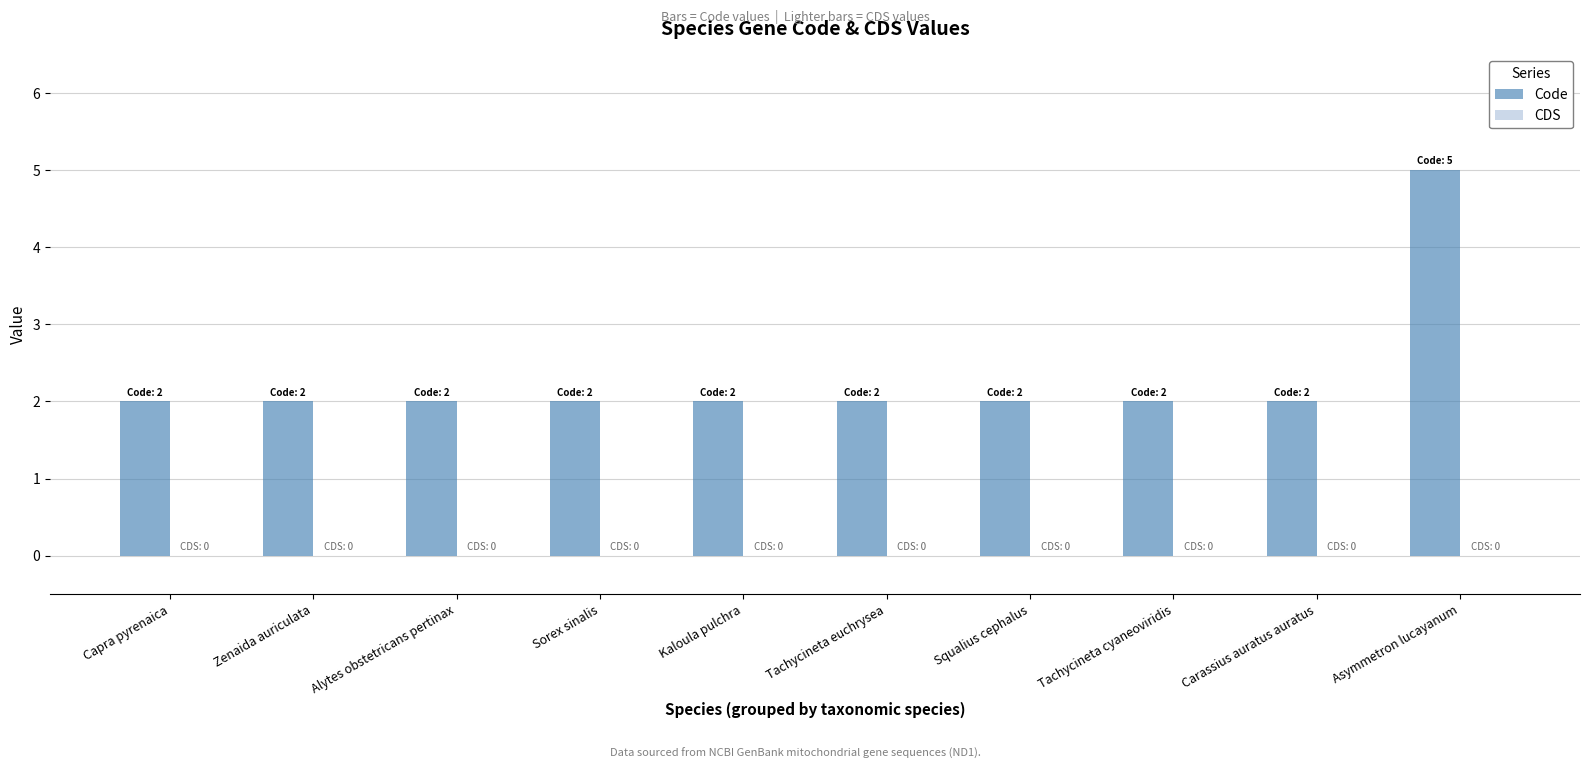

True or false: the data shows 2 at Capra pyrenaica.

True